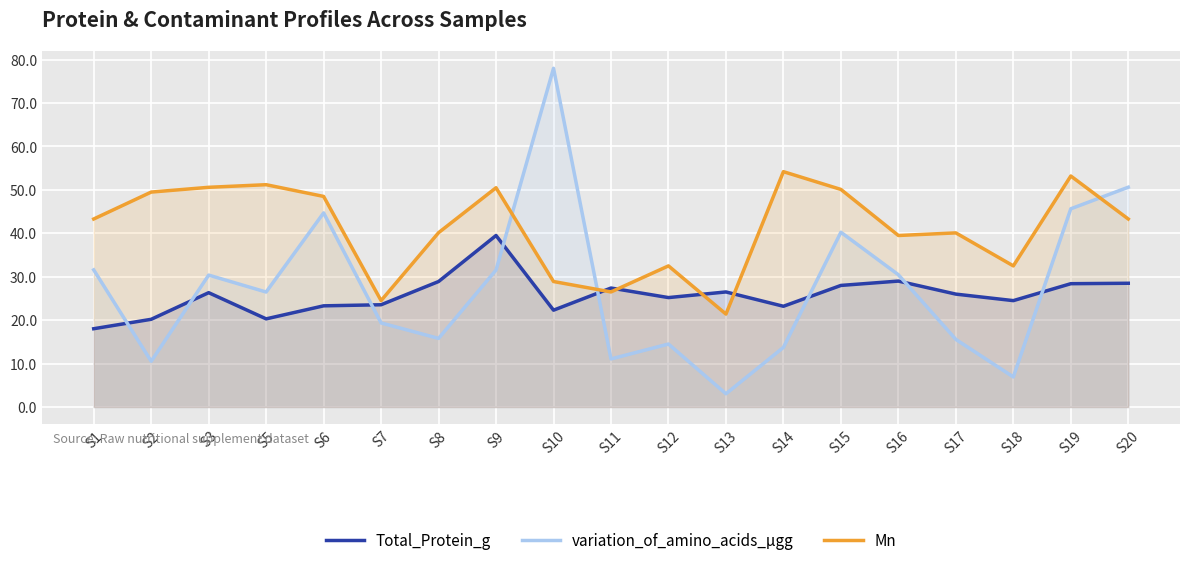

What is the total value across all series at S12?

72.2